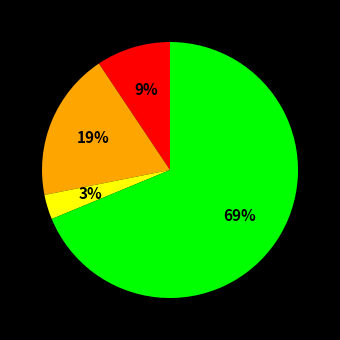

Is there a majority slice in this chart?

Yes